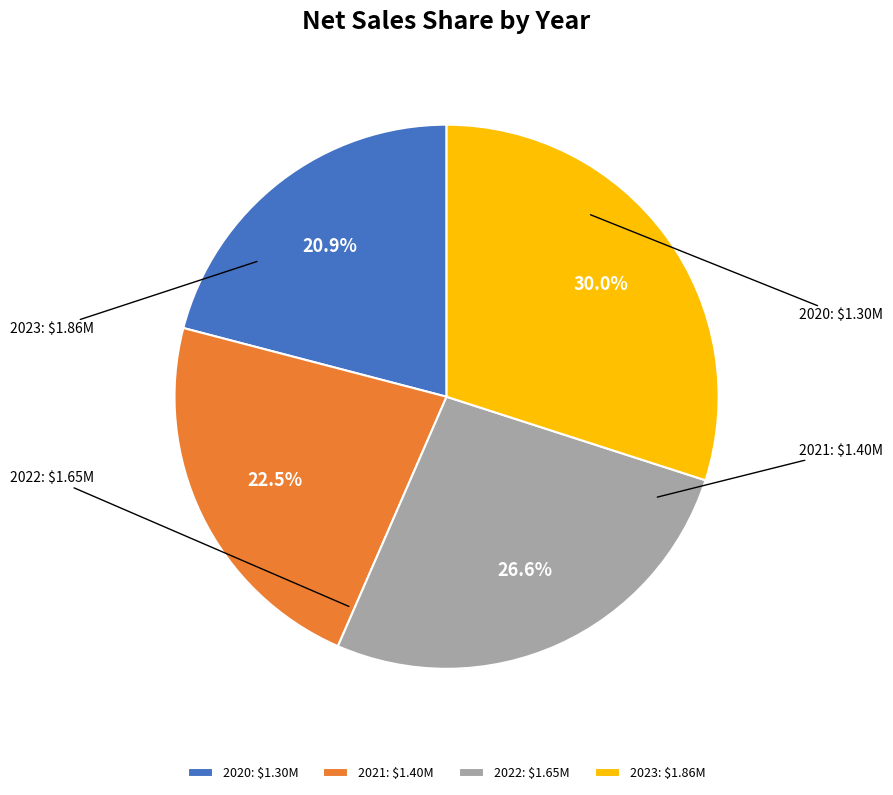

What percentage is the 2020 slice, to the nearest percent?

21%